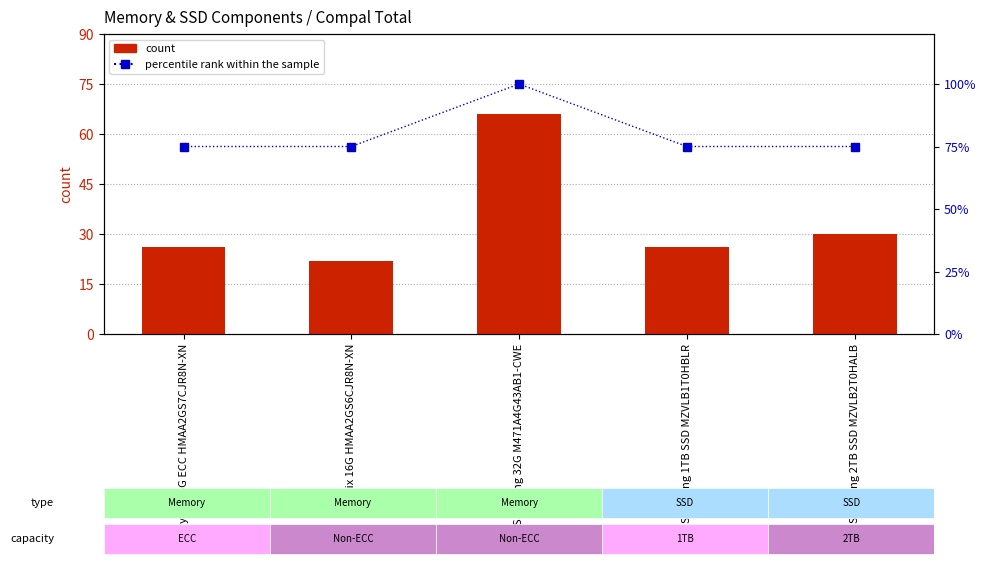

Reading left to right, what are all the values shown in this chart?

count: Hynix 16G ECC HMAA2GS7CJR8N-XN=26	Hynix 16G HMAA2GS6CJR8N-XN=22	Samsung 32G M471A4G43AB1-CWE=66	Samsung 1TB SSD MZVLB1T0HBLR=26	Samsung 2TB SSD MZVLB2T0HALB=30
percentile rank within the sample: Hynix 16G ECC HMAA2GS7CJR8N-XN=75	Hynix 16G HMAA2GS6CJR8N-XN=75	Samsung 32G M471A4G43AB1-CWE=100	Samsung 1TB SSD MZVLB1T0HBLR=75	Samsung 2TB SSD MZVLB2T0HALB=75